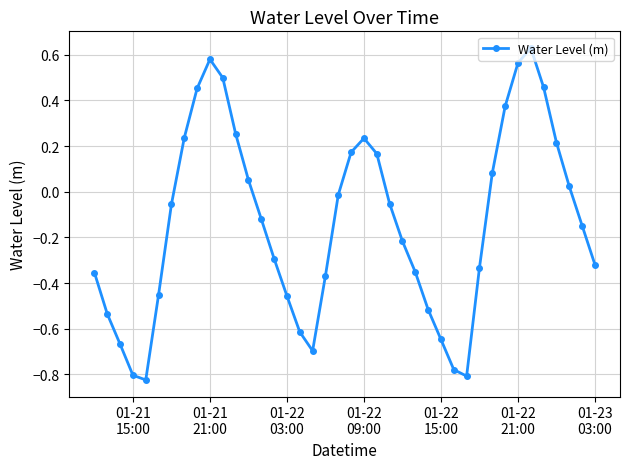

How many interior local peaks (higher than both neighbors) does the data have?

3